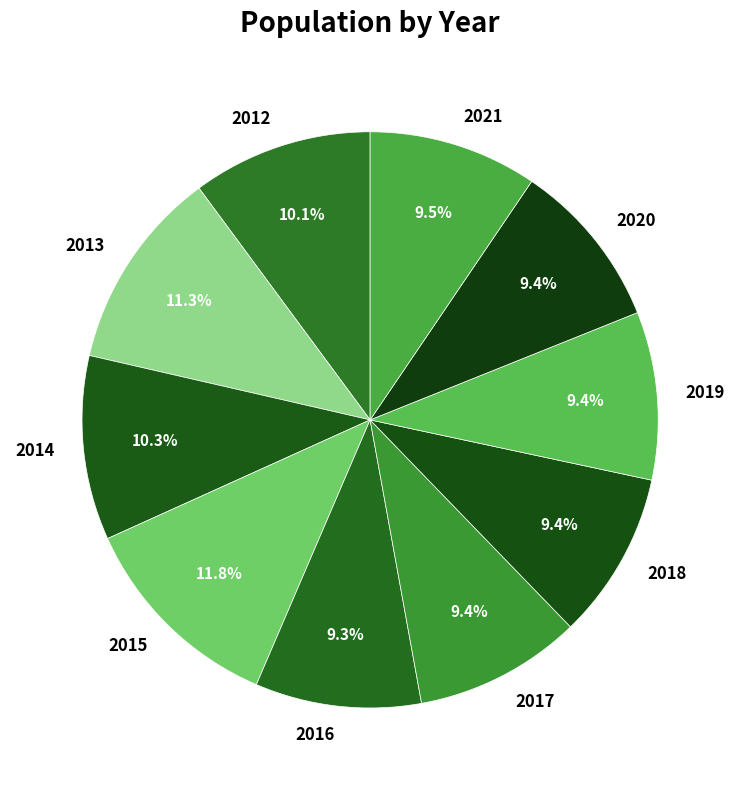

Count the number of slices in the pie.

10